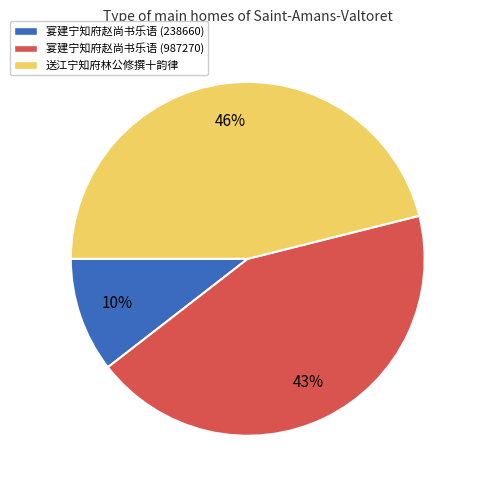

Combined, do 送江宁知府林公修撰十韵律 and 宴建宁知府赵尚书乐语 (987270) account for over 50%?

Yes